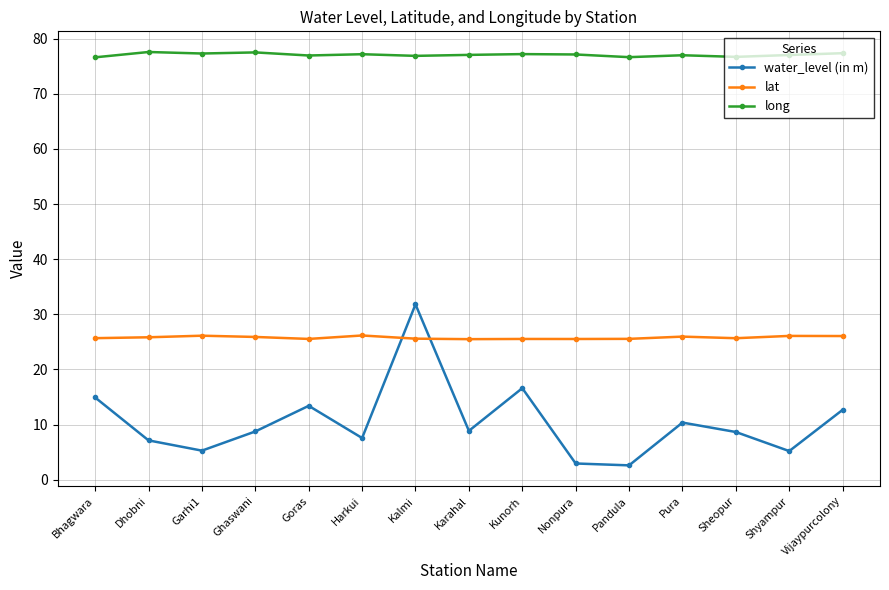

What is the smallest value displayed?

2.6